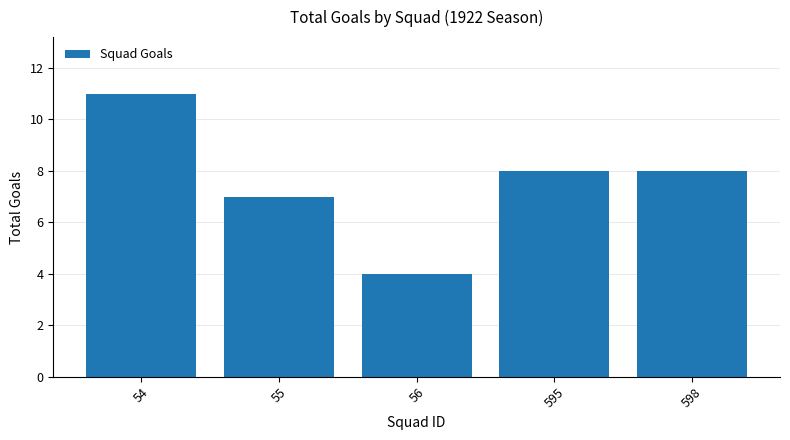

How many data points does each series have?

5